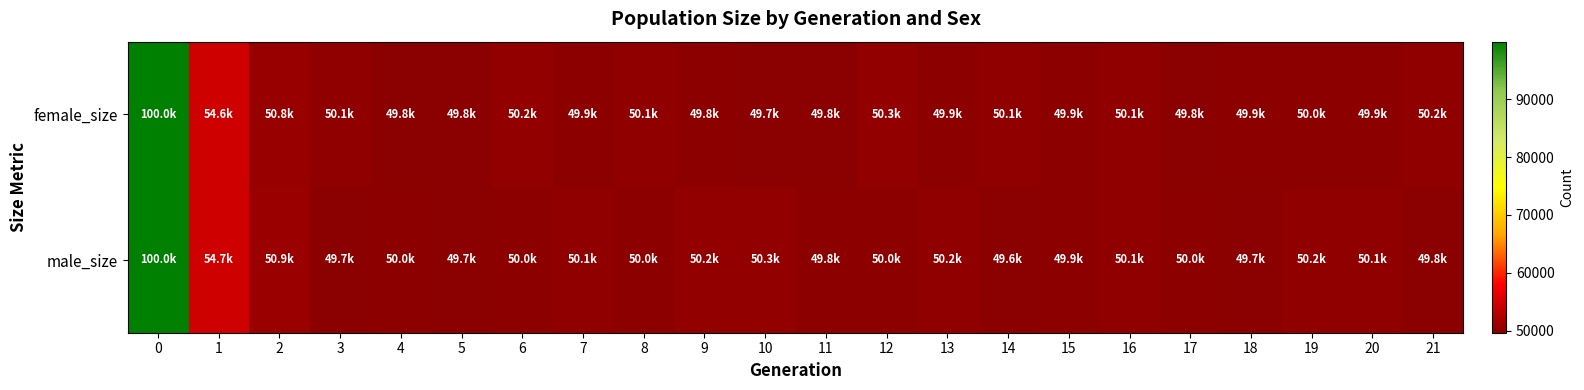

What is the spread (max minus min) of values at 17?

153